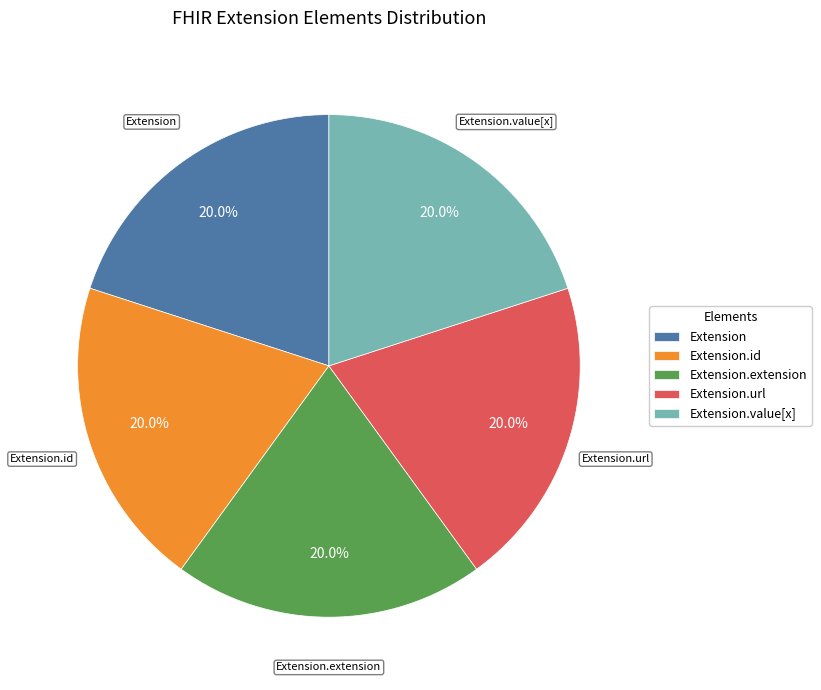

To the nearest percent, what is the combined percentage of Extension.url and Extension.extension?

40%